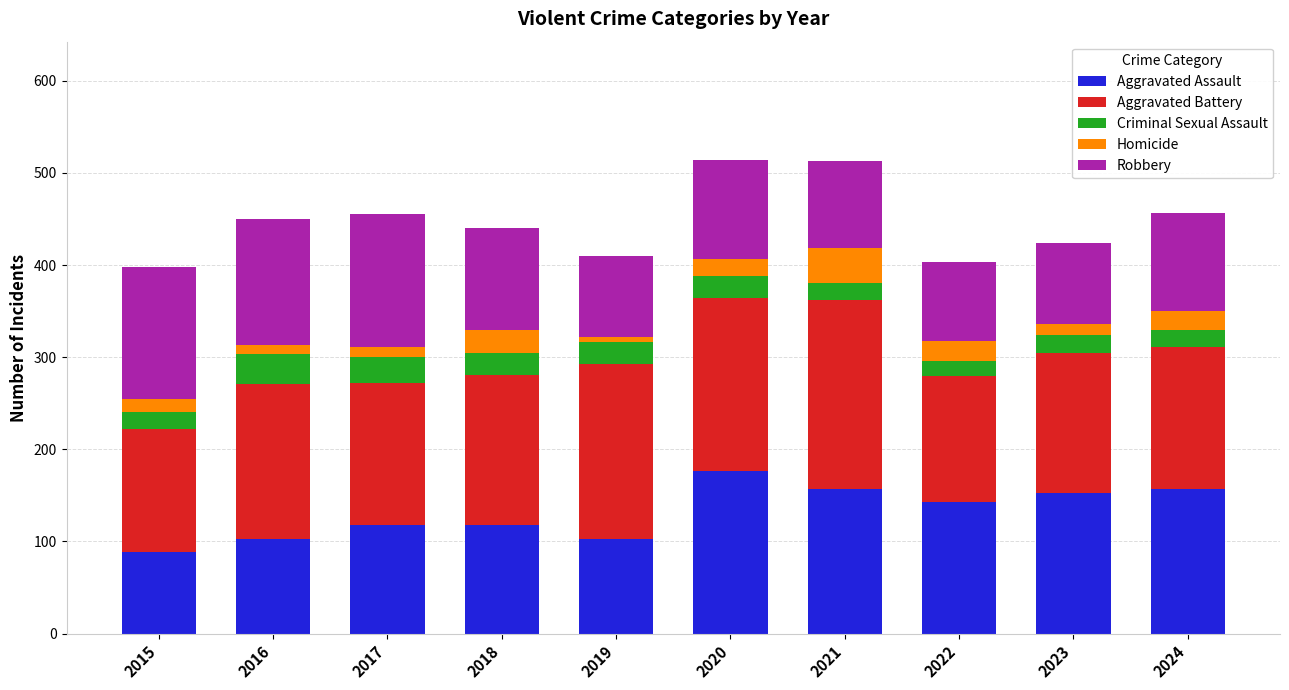

What is the total value across all series at 2016?

450